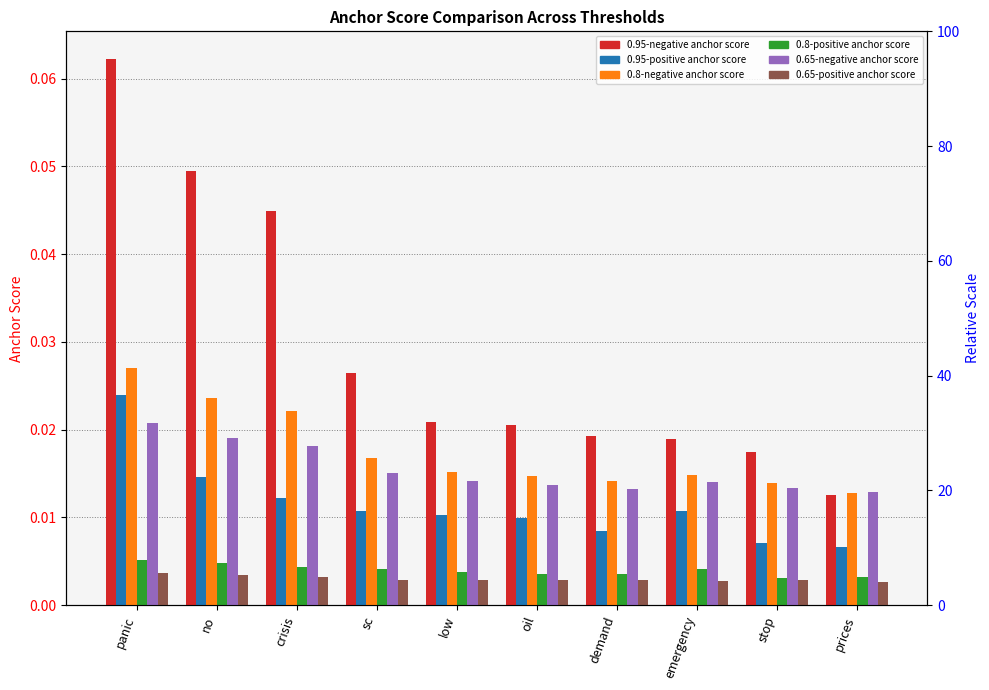

The 0.8-positive anchor score series shows 0.0 at crisis. True or false?

True